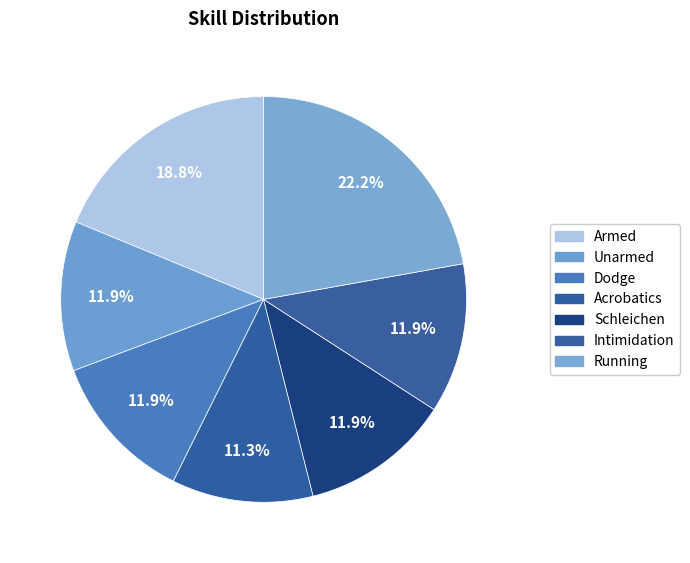

How many segments does this pie chart have?

7